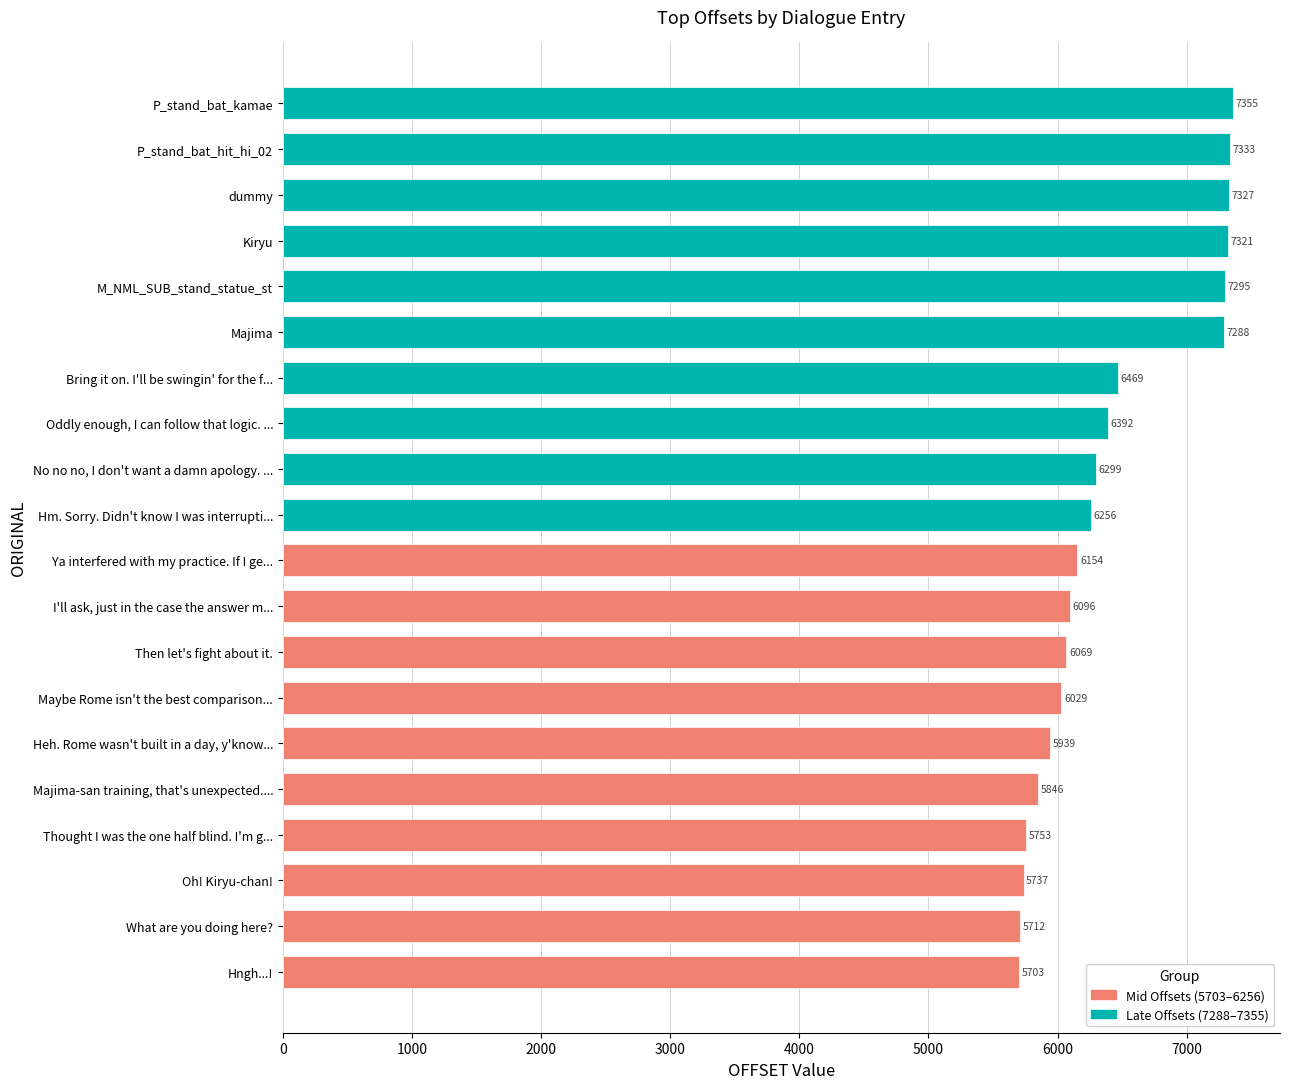

What is the ratio of the value at Maybe Rome isn't the best comparison... to the value at Majima?

0.8